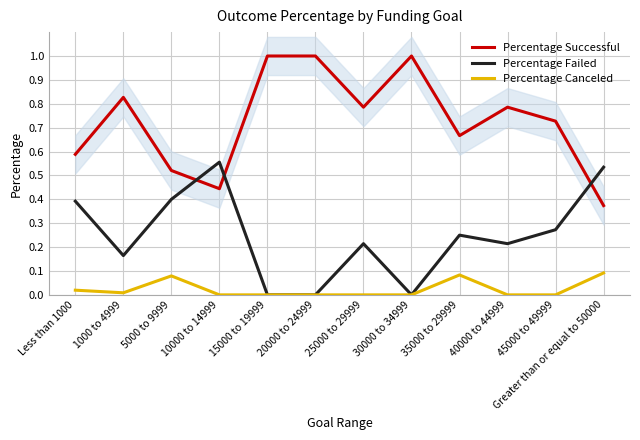

What is the total value across all series at 5000 to 9999?

1.0